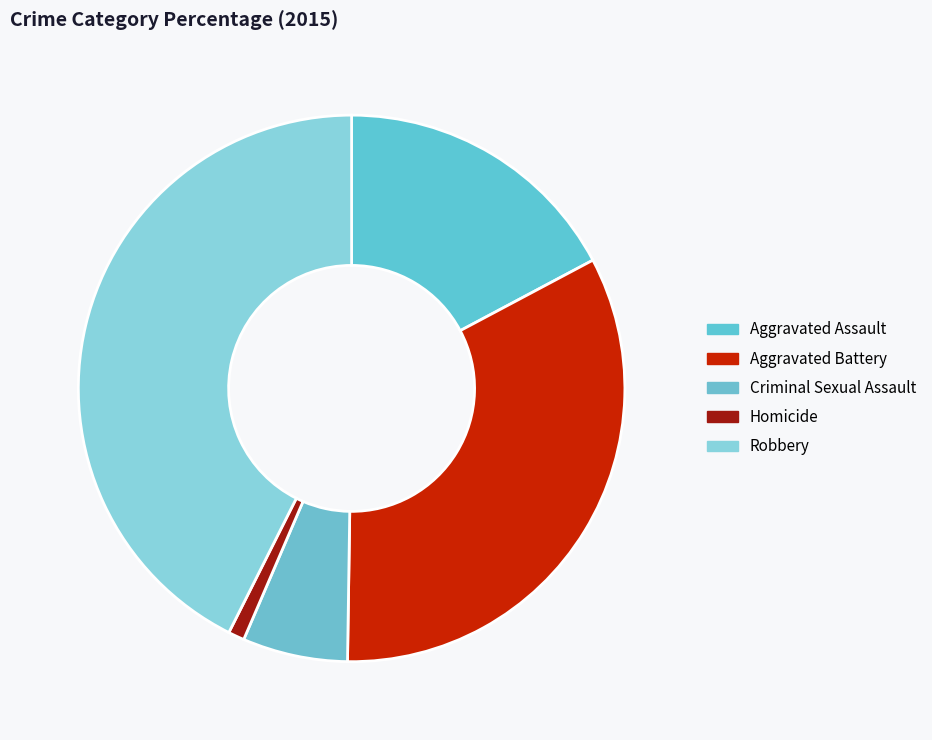

To the nearest percent, what is the difference between the largest and smallest slice percentages?

42%